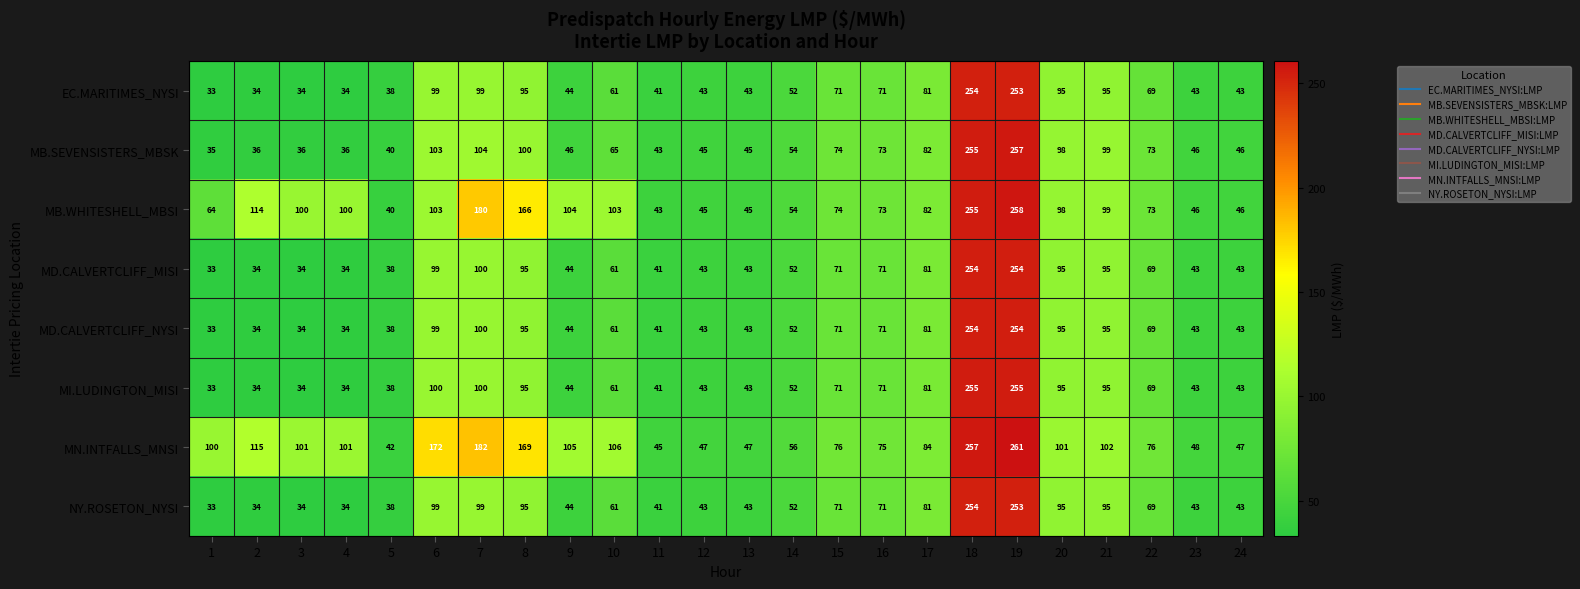

Which series has the largest total across all categories?

MN.INTFALLS_MNSI